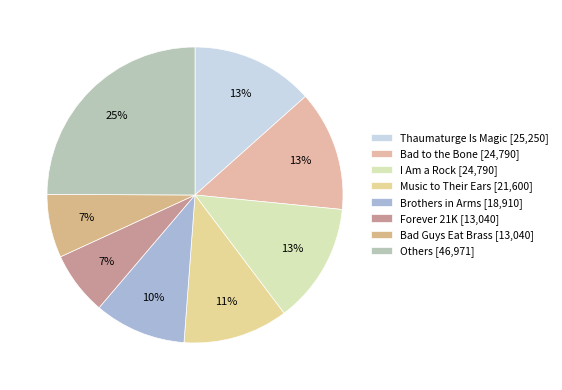

Is there any slice that represents more than half of the pie?

No